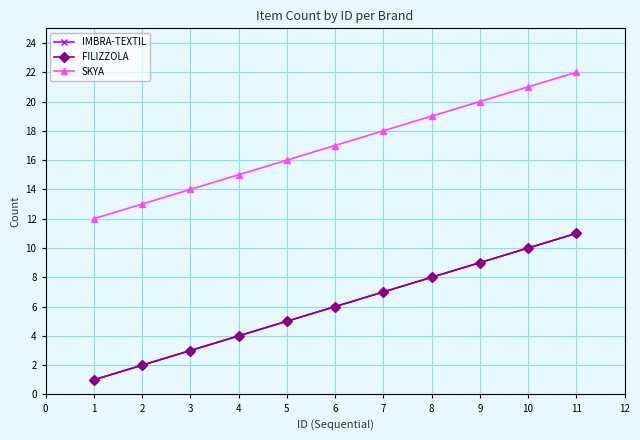

Rank the series by their maximum value, from lowest to highest.

IMBRA-TEXTIL, FILIZZOLA, SKYA